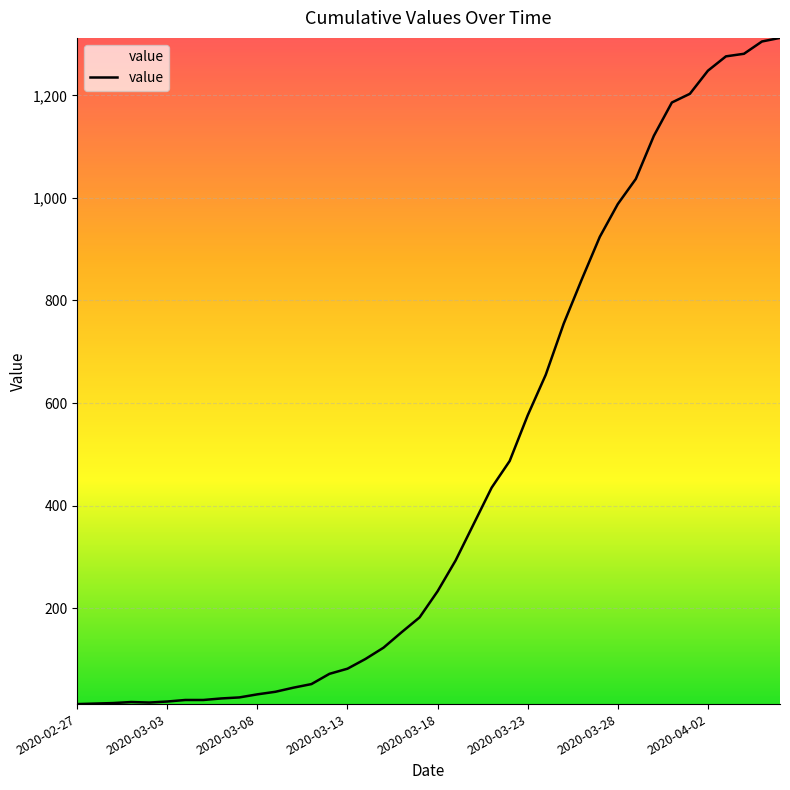

What is the difference between the maximum and minimum values?

1299